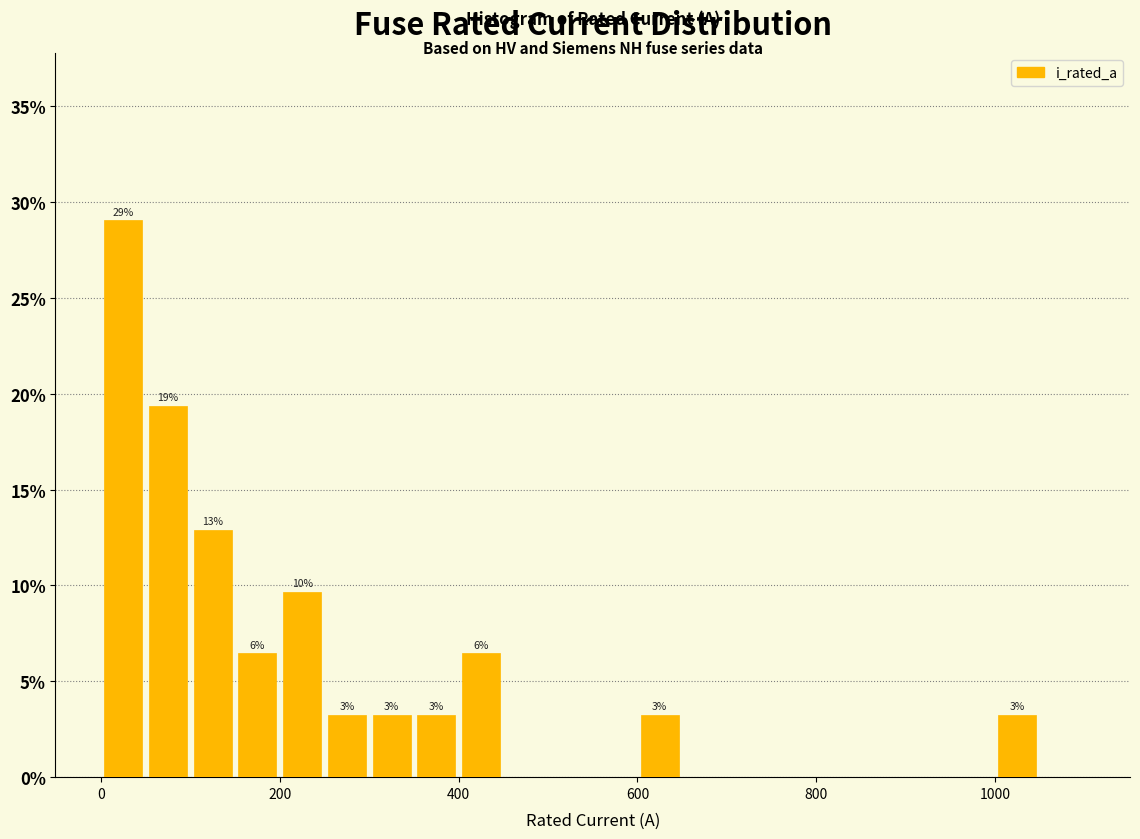

Read against the x-axis, roughly where is the centre of the tallest bar?

20